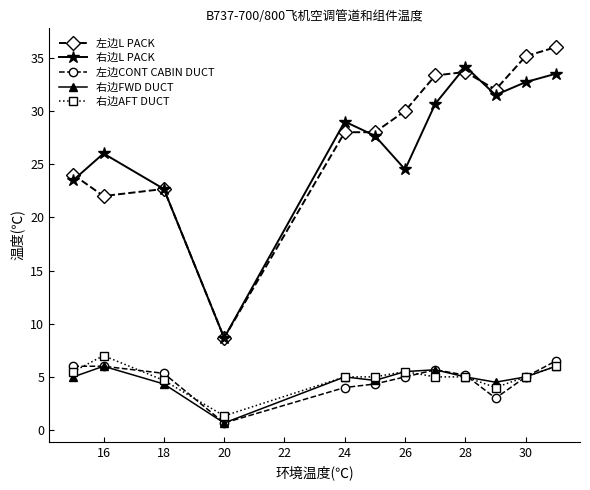

True or false: 右边FWD DUCT and 右边L PACK cross at least once.

False